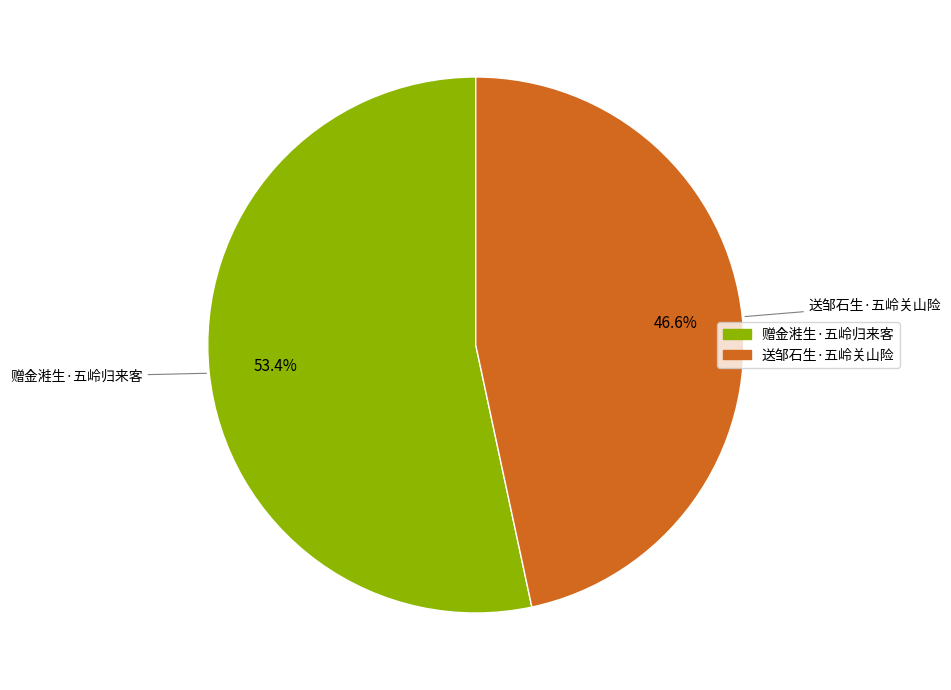

To the nearest percent, what is the combined percentage of 送邹石生·五岭关山险 and 赠金溎生·五岭归来客?

100%